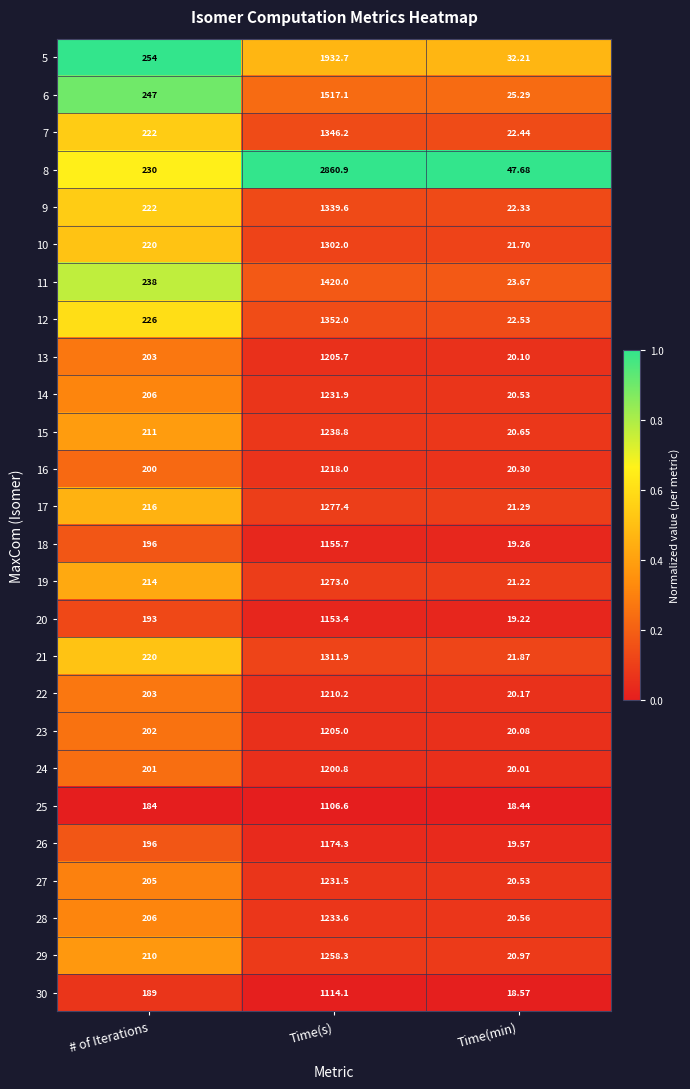

List the labels in order of 19 value, smallest first.

Time(min), # of Iterations, Time(s)